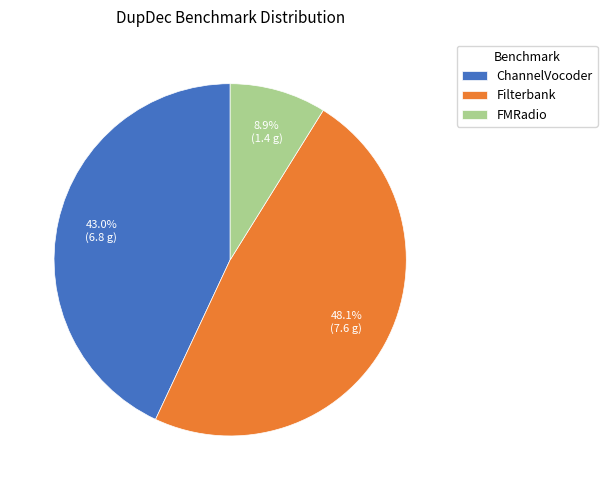

Do FMRadio and Filterbank together represent more than half of the pie?

Yes